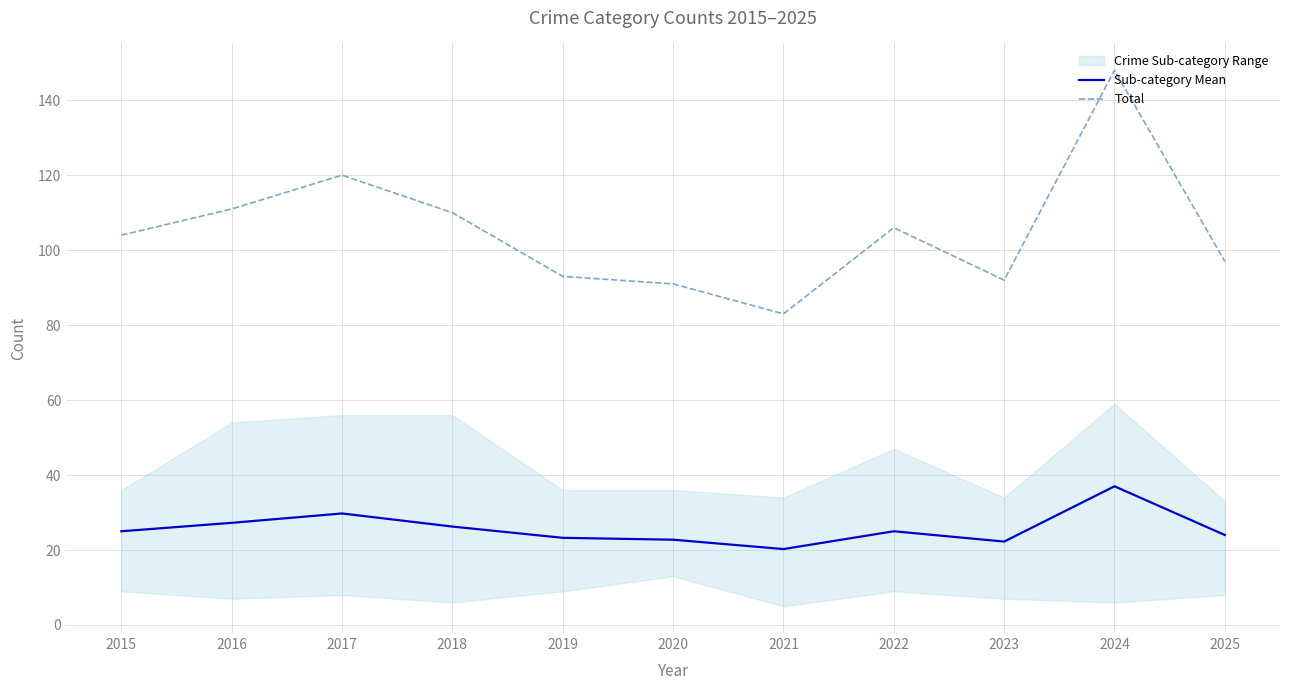

True or false: Total and Sub-category Mean intersect in this chart.

False